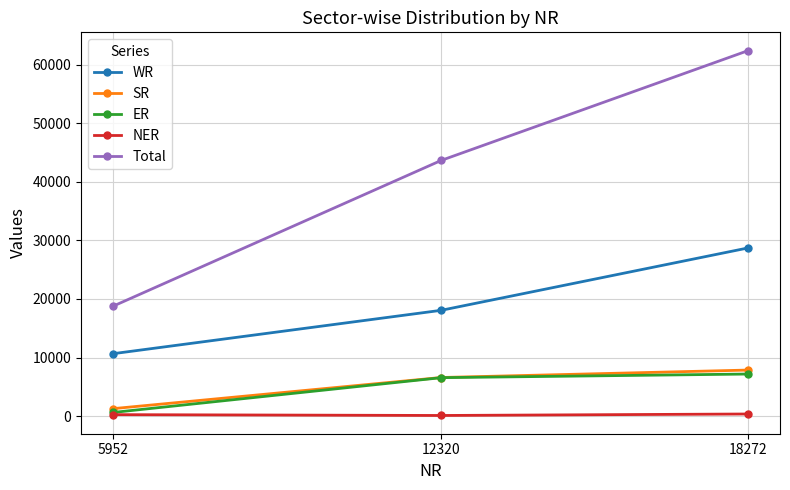

Does the chart have visible grid lines?

Yes